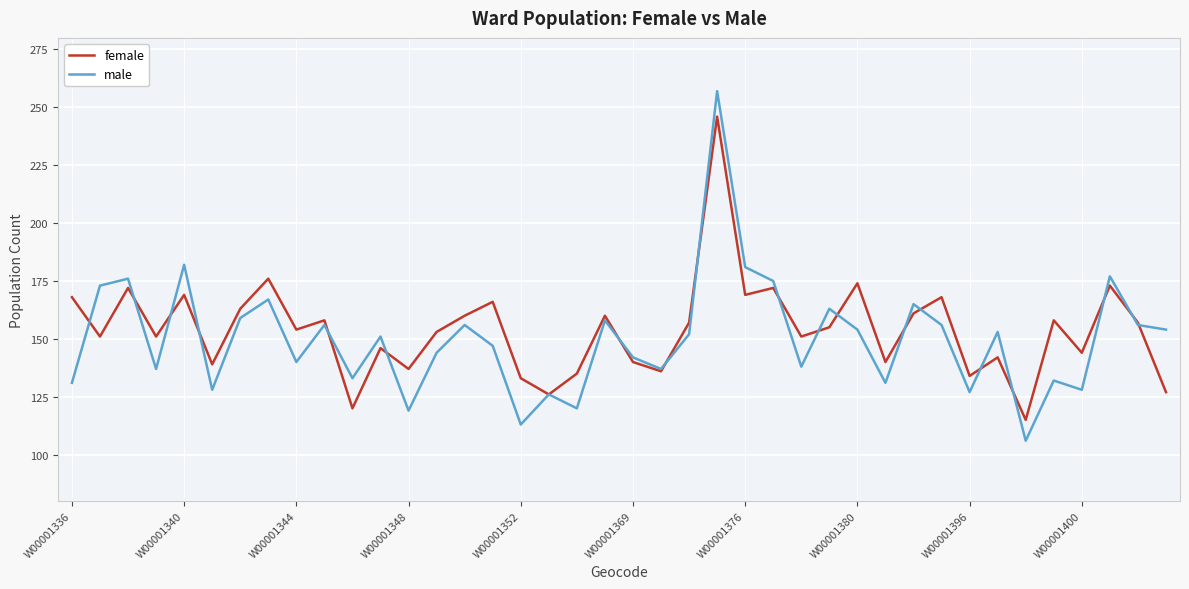

Rank the series by their maximum value, from highest to lowest.

male, female